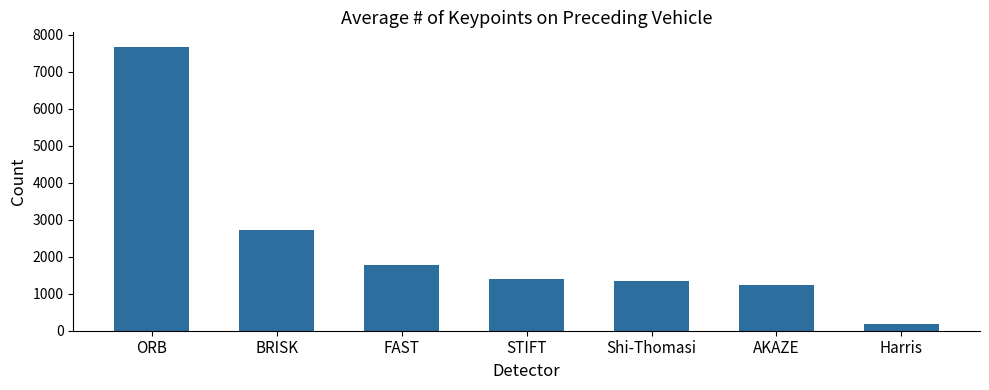

Reading right to left, what are all the values shown in this chart?

173.7	1246.4	1342.3	1386.2	1787.4	2711.6	7682.5